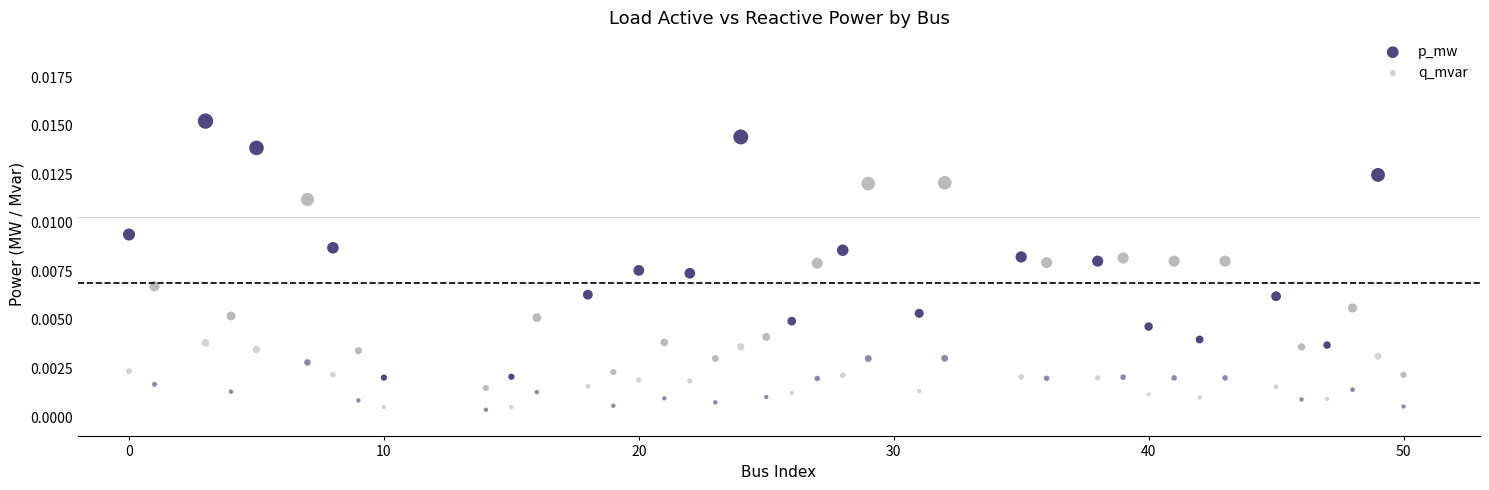

What is the X range (max minus min) for the scatter plot?

50.0